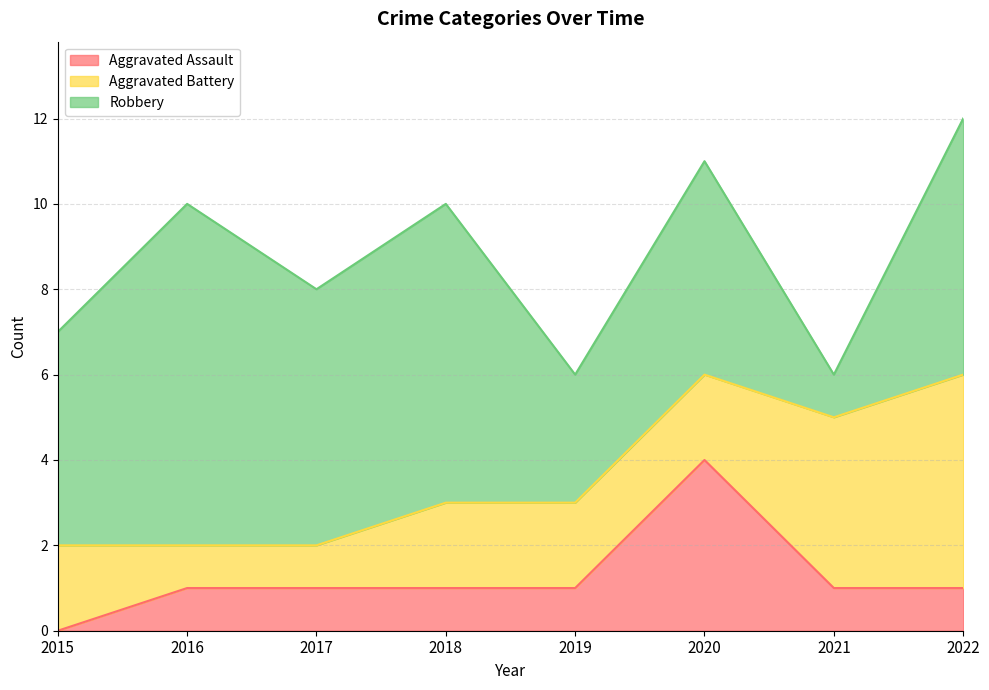

Is it true that Robbery equals 1 at 2021?

True